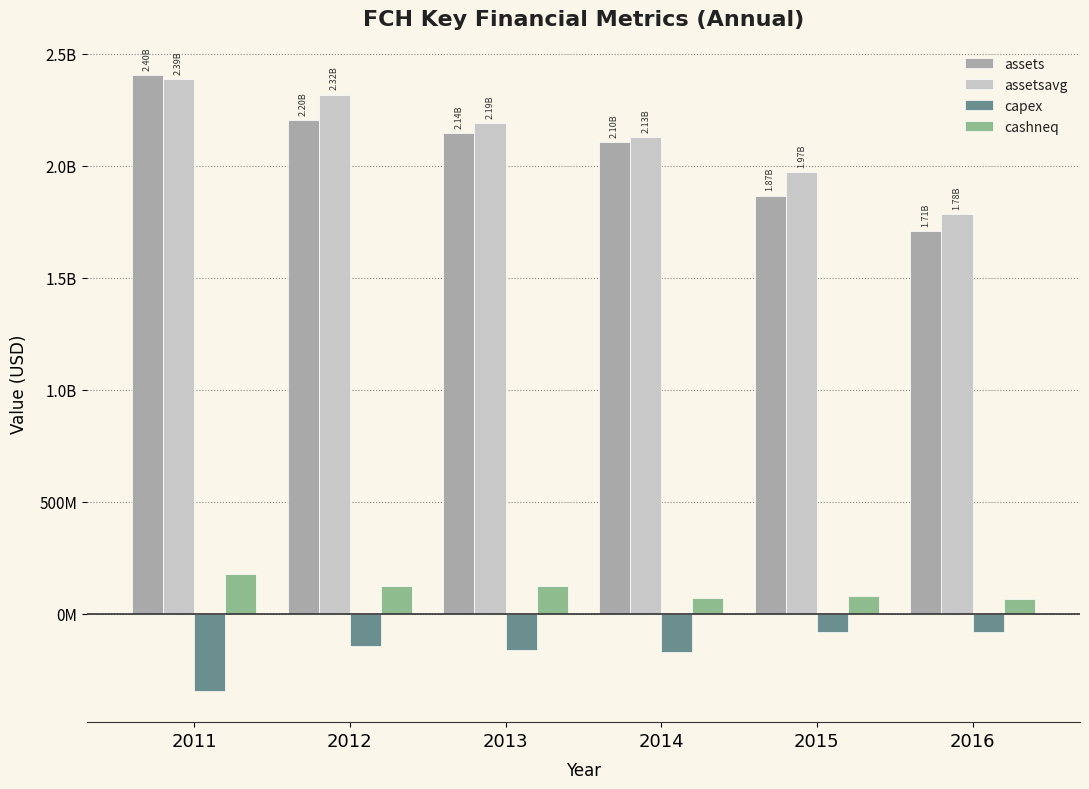

At how many categories does at least one series exceed 2027199616?

4